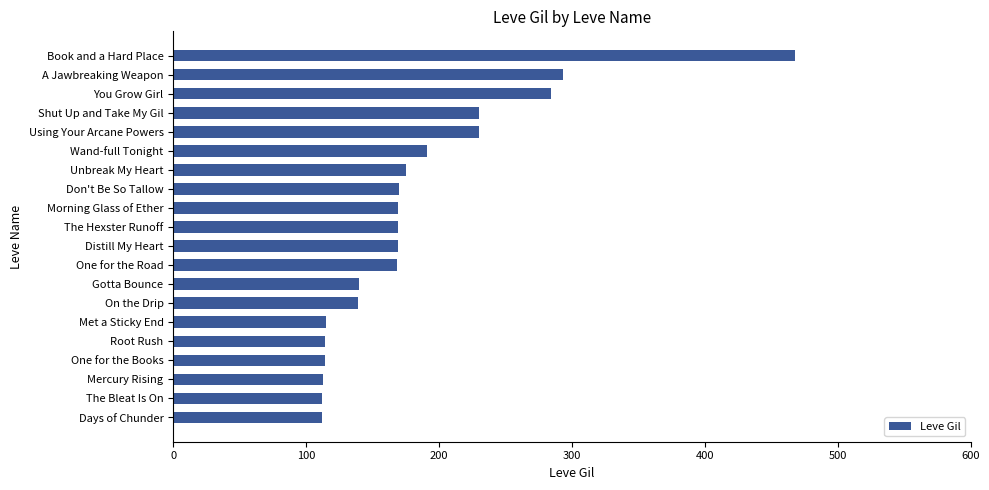

The chart shows a value of 289 at The Hexster Runoff. True or false?

False